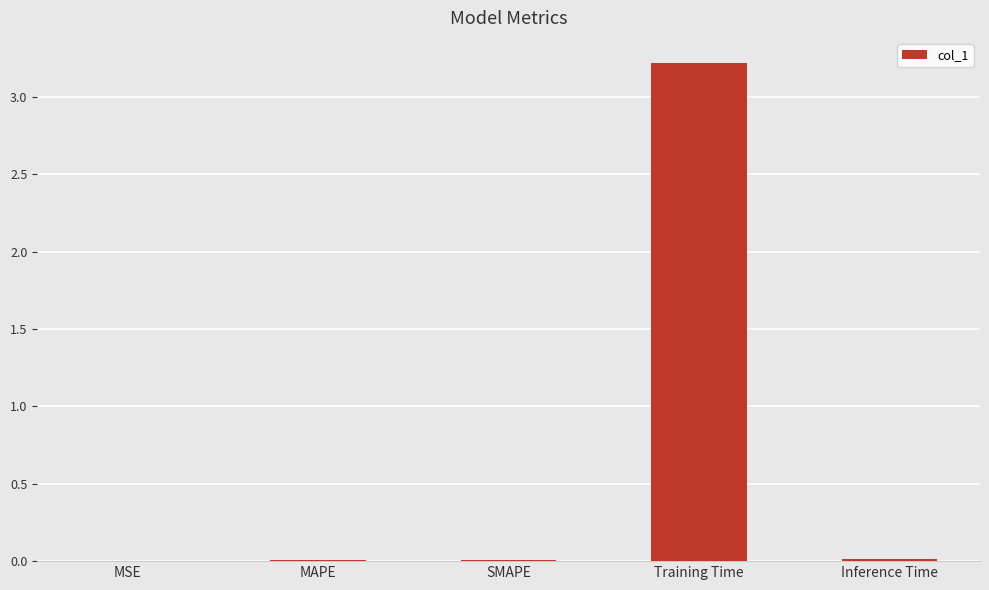

How many distinct data groups are displayed?

1